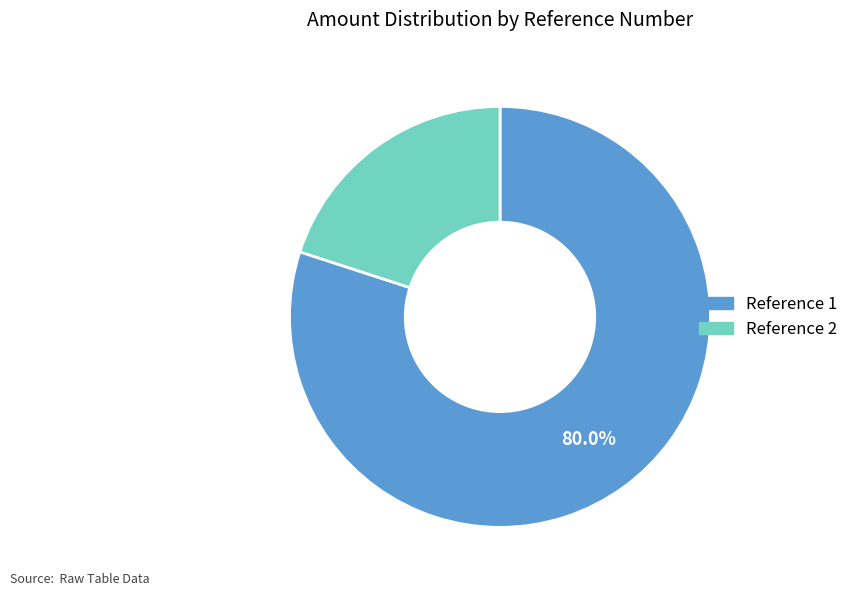

Is there any slice that represents more than half of the pie?

Yes